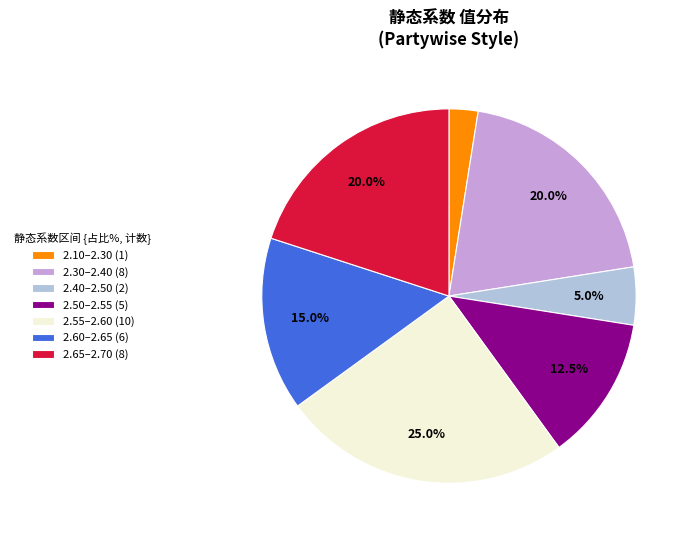

What percentage do 2.55–2.60 (10) and 2.30–2.40 (8) together represent?

45.0%